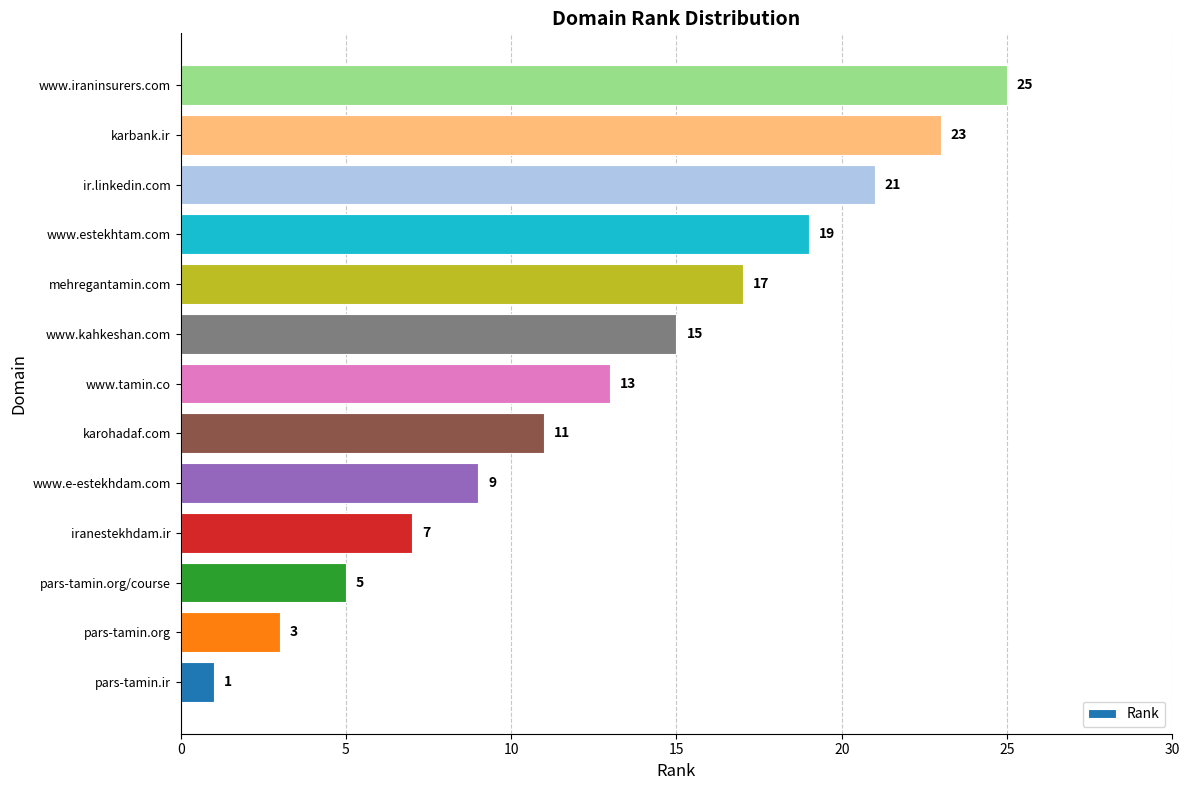

What is the ratio of the value at karbank.ir to the value at www.iraninsurers.com?

0.9